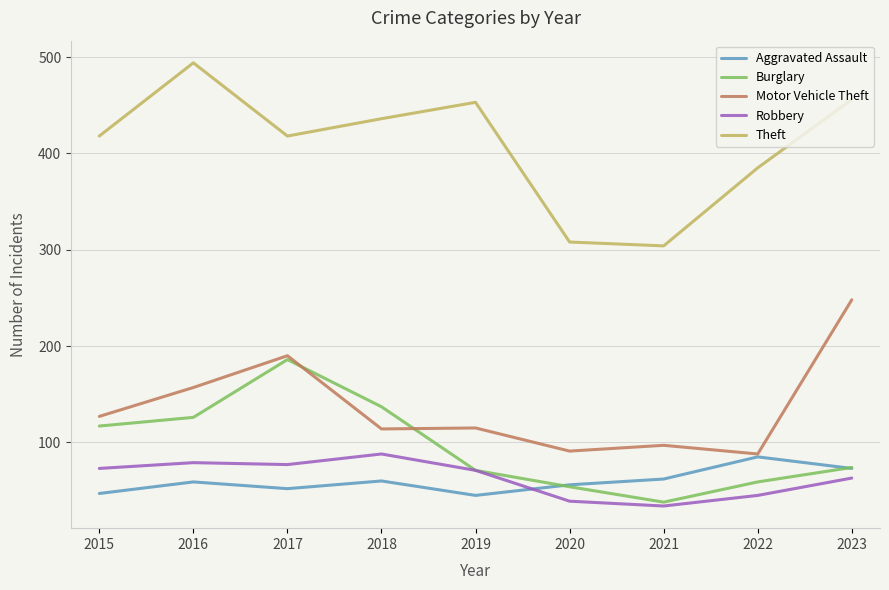

At which category does the chart reach its peak across all series?

2016